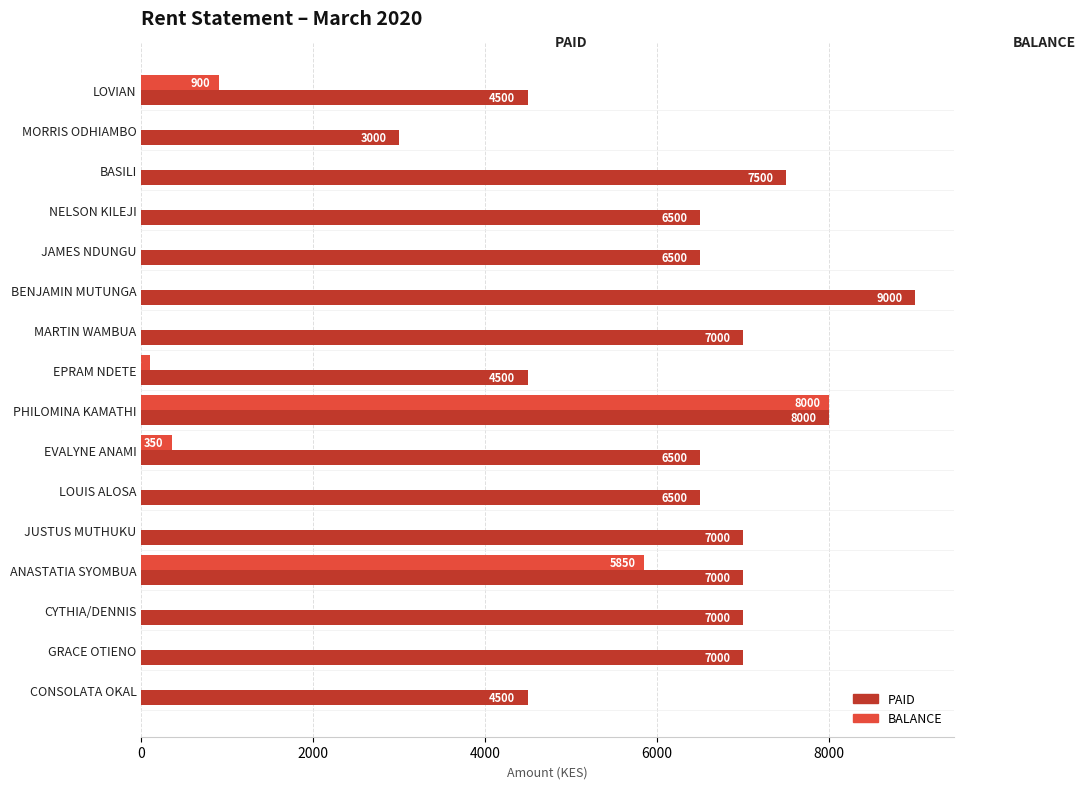

The value of PAID at BASILI is 7500. True or false?

True